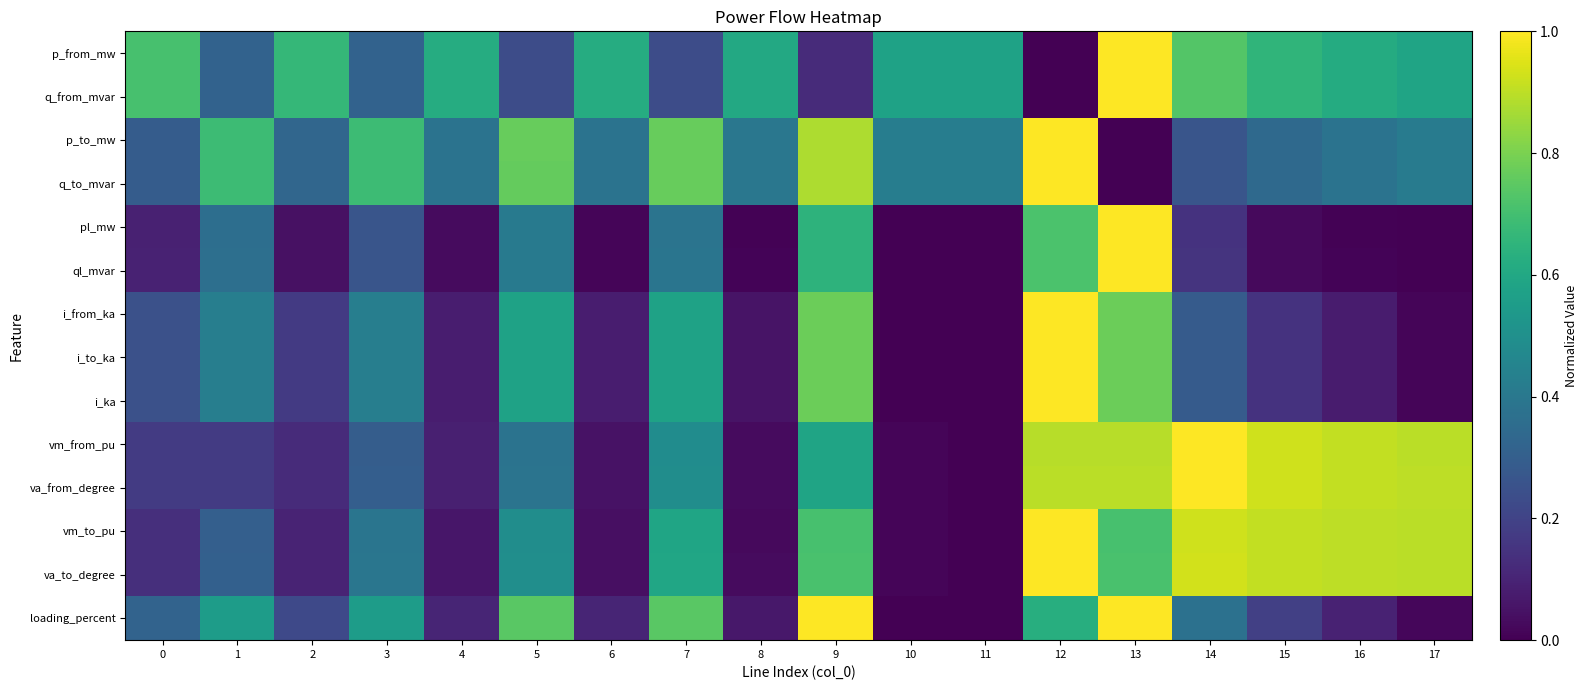

Between 15 and 17, which series saw the biggest shift?

loading_percent